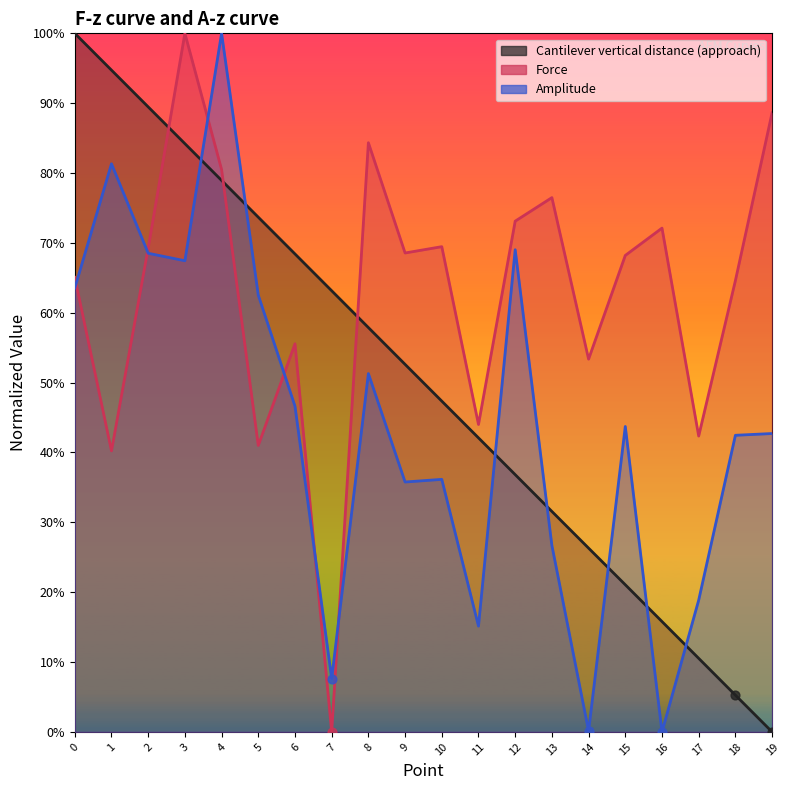

What are all the series names shown in the legend?

Cantilever vertical distance (approach), Force, Amplitude